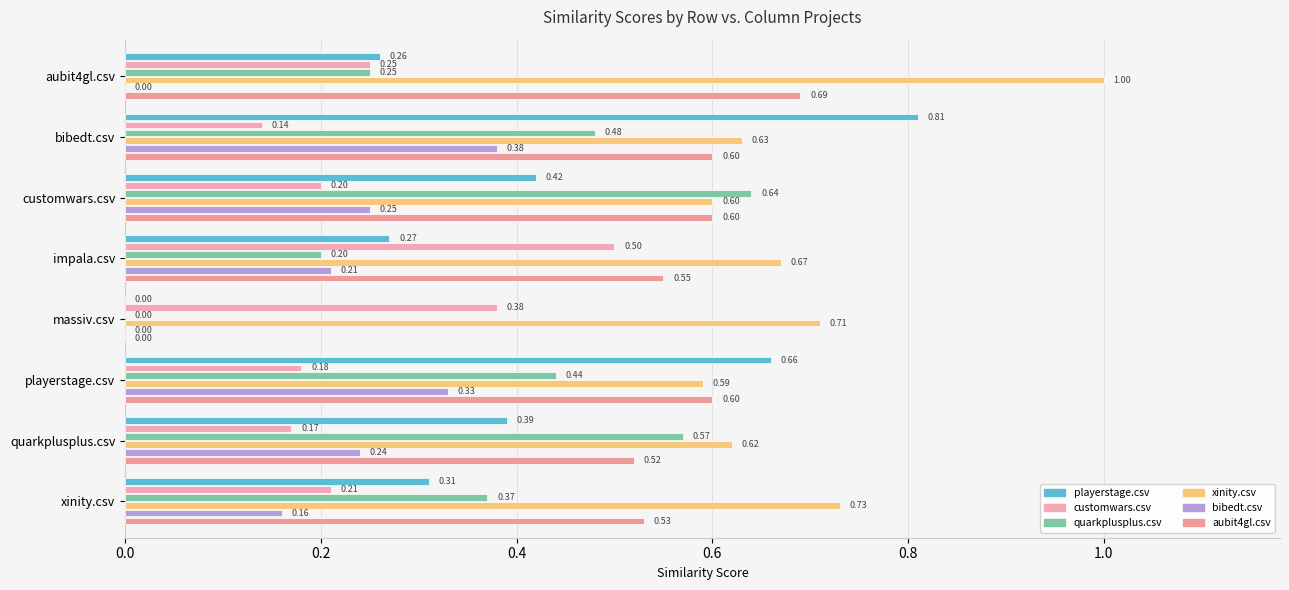

Which series has the widest spread of values?

playerstage.csv